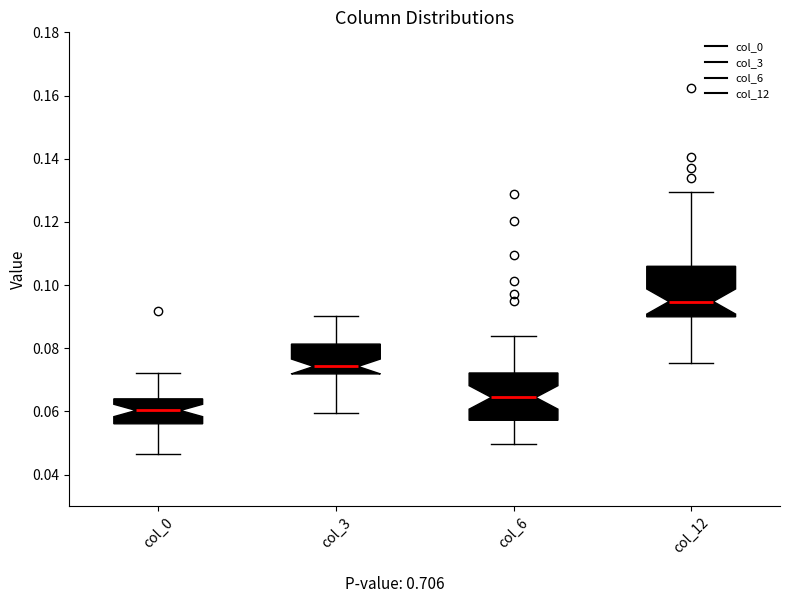

Reading left to right, read every box against the y-axis: the position of its median line, the range the box covers, and the ends of its whiskers. The values are not printed on the chart, so give them approximately, as read against the axis.

col_0: median 0.060, box 0.056 to 0.064, whiskers 0.046 to 0.072
col_3: median 0.074, box 0.072 to 0.082, whiskers 0.060 to 0.090
col_6: median 0.064, box 0.058 to 0.072, whiskers 0.050 to 0.084
col_12: median 0.094, box 0.090 to 0.106, whiskers 0.076 to 0.130